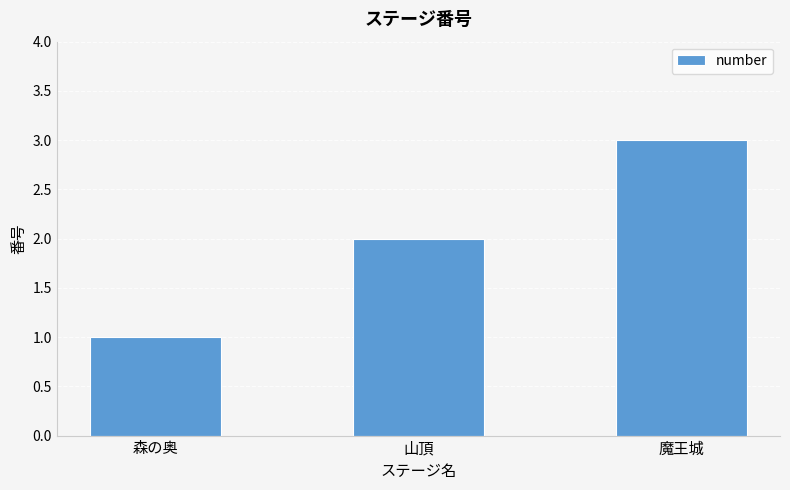

Does the chart contain stacked bars?

No